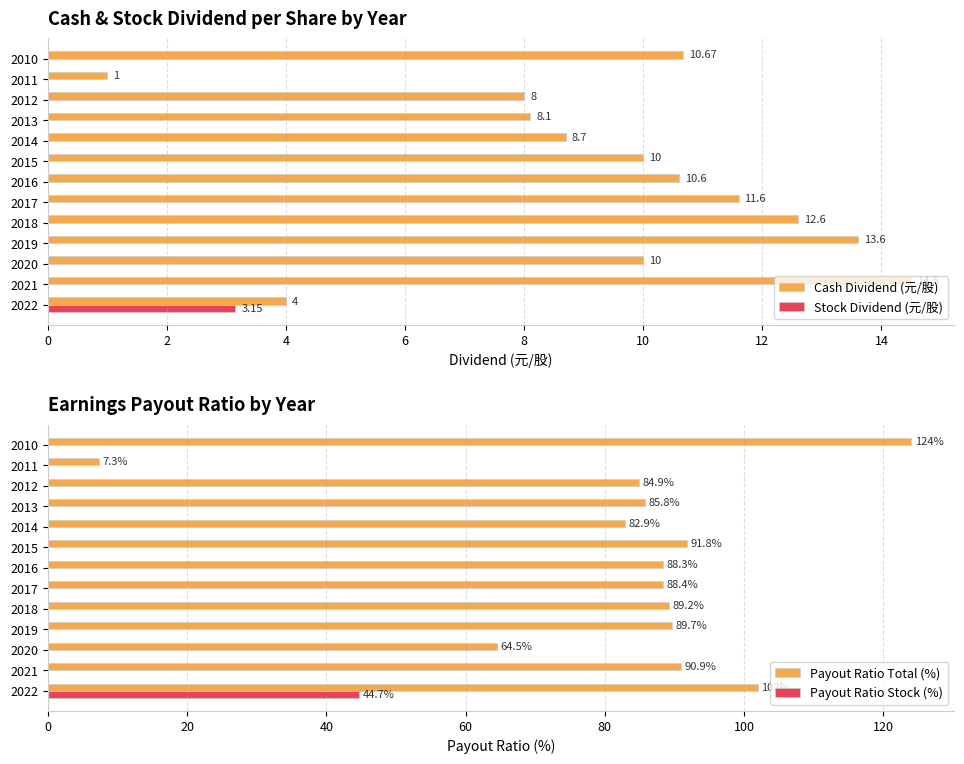

What is the sum of the Cash Dividend (元/股) values at 2018 and 2020?

22.6